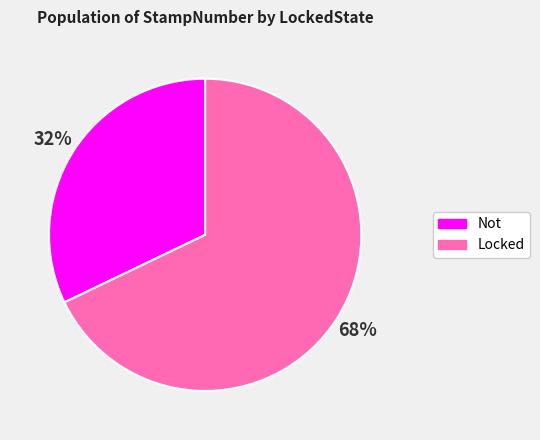

What percentage is the Not slice, to the nearest percent?

32%